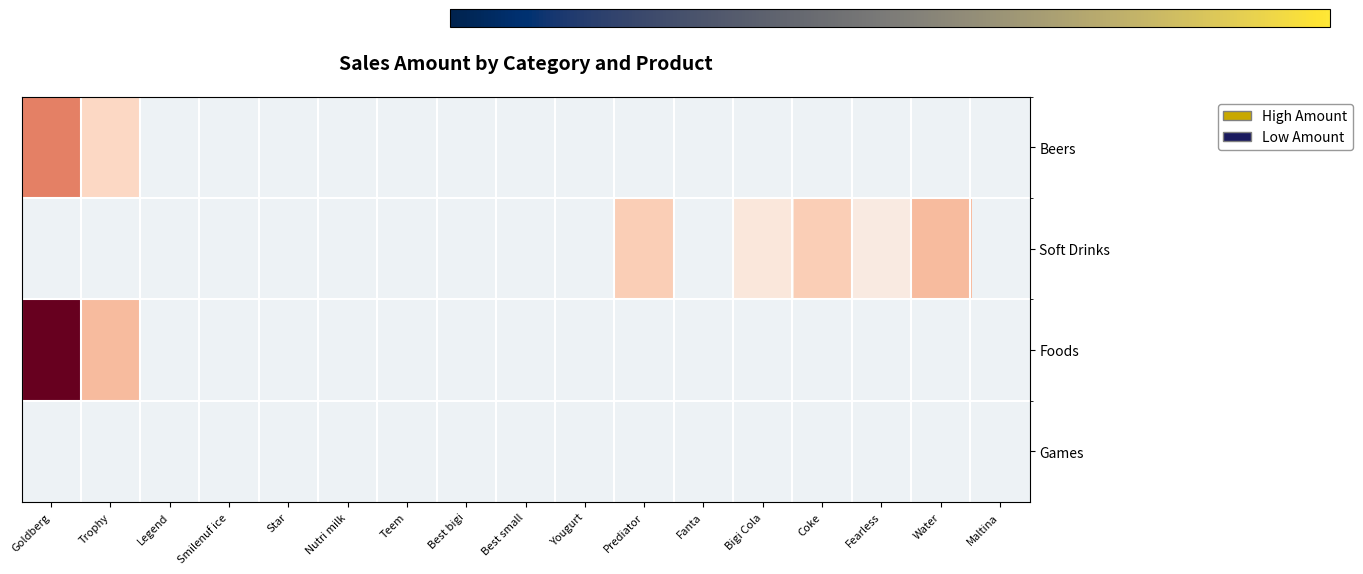

How many data points does each series have?

17